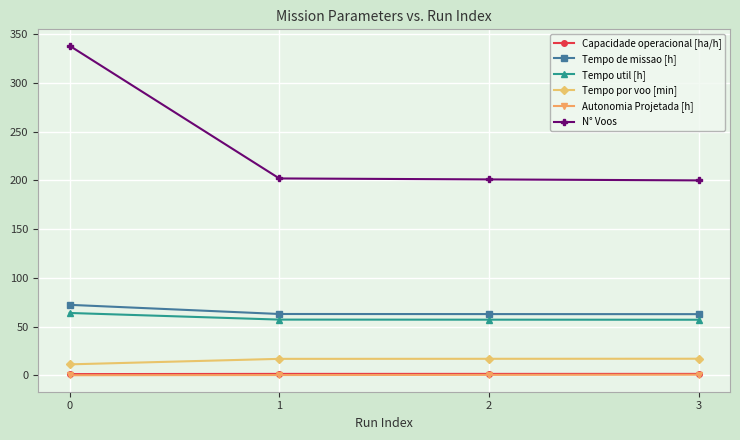

True or false: N° Voos has more than 2 interior local peaks.

False